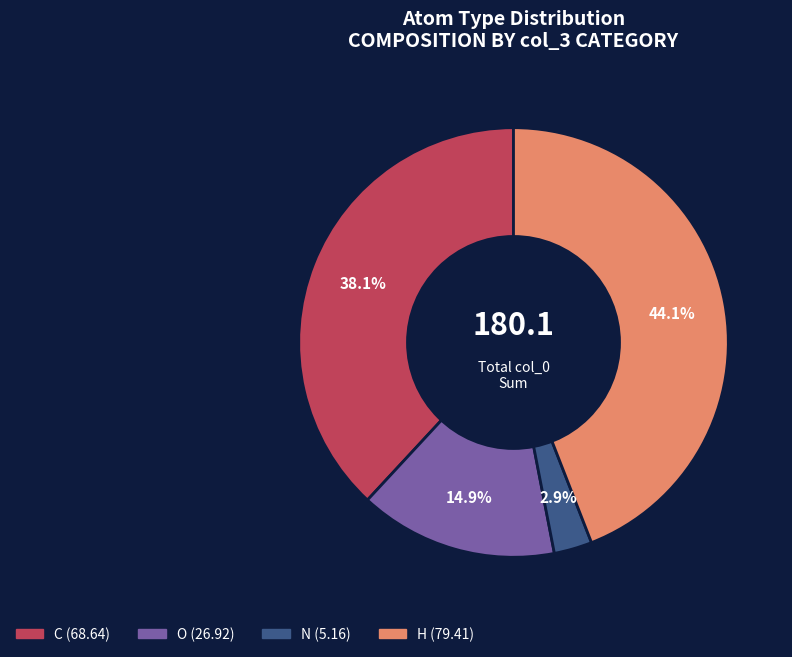

Rank the categories by value from highest to lowest.

H, C, O, N